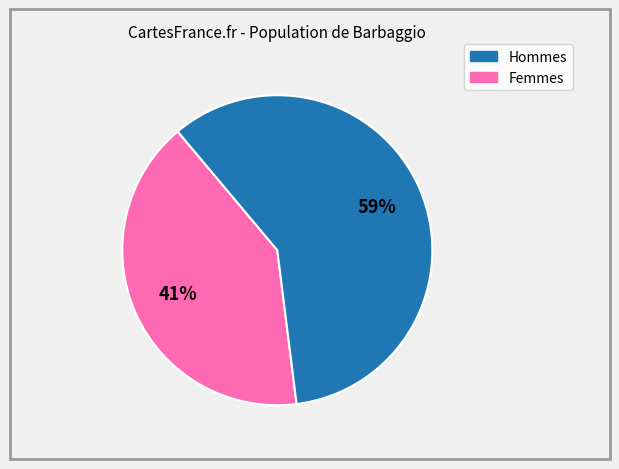

To the nearest percent, what is the average slice percentage?

50%